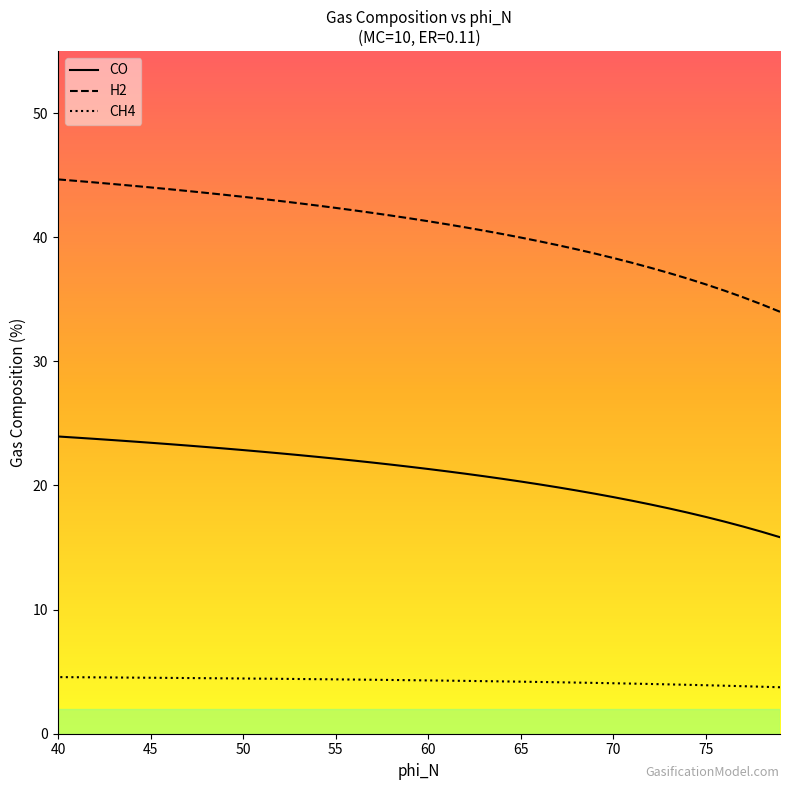

True or false: CH4 and CO cross at least once.

False